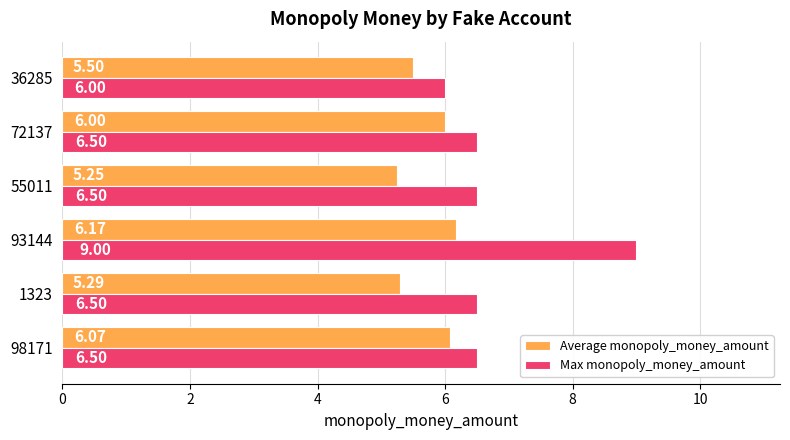

What is the average value of the Max monopoly_money_amount series?

6.8